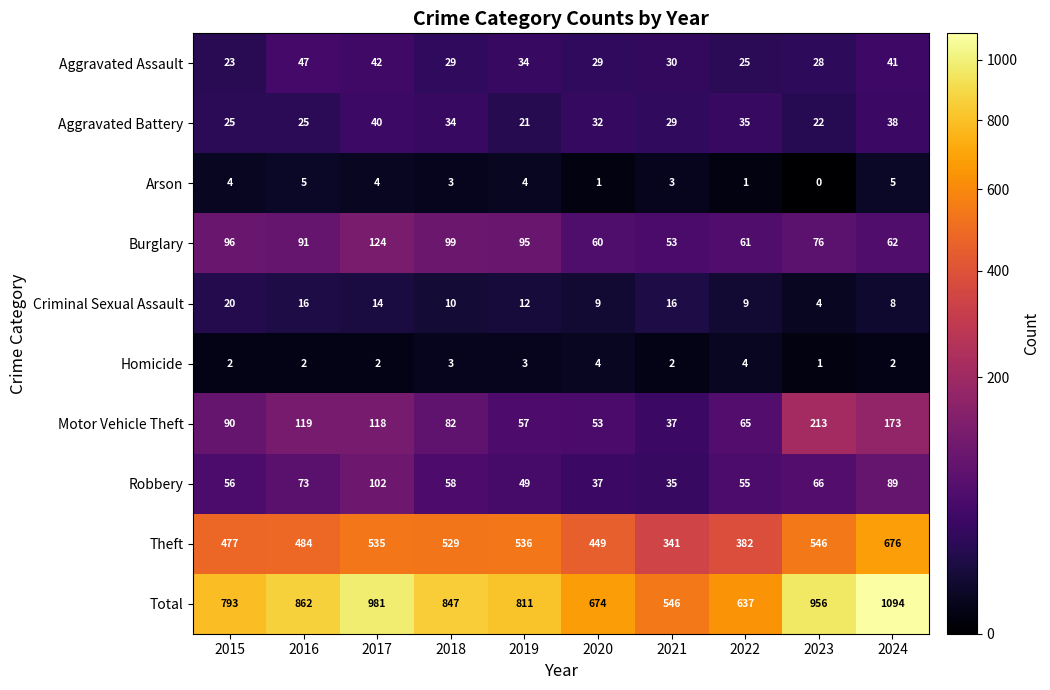

Count the number of data series in this chart.

10